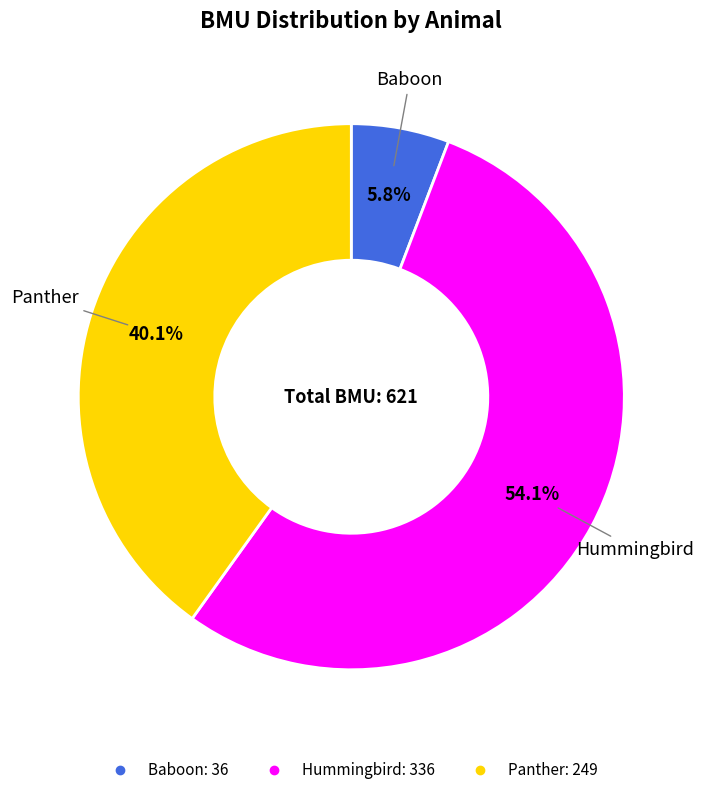

Count the number of slices in the pie.

3